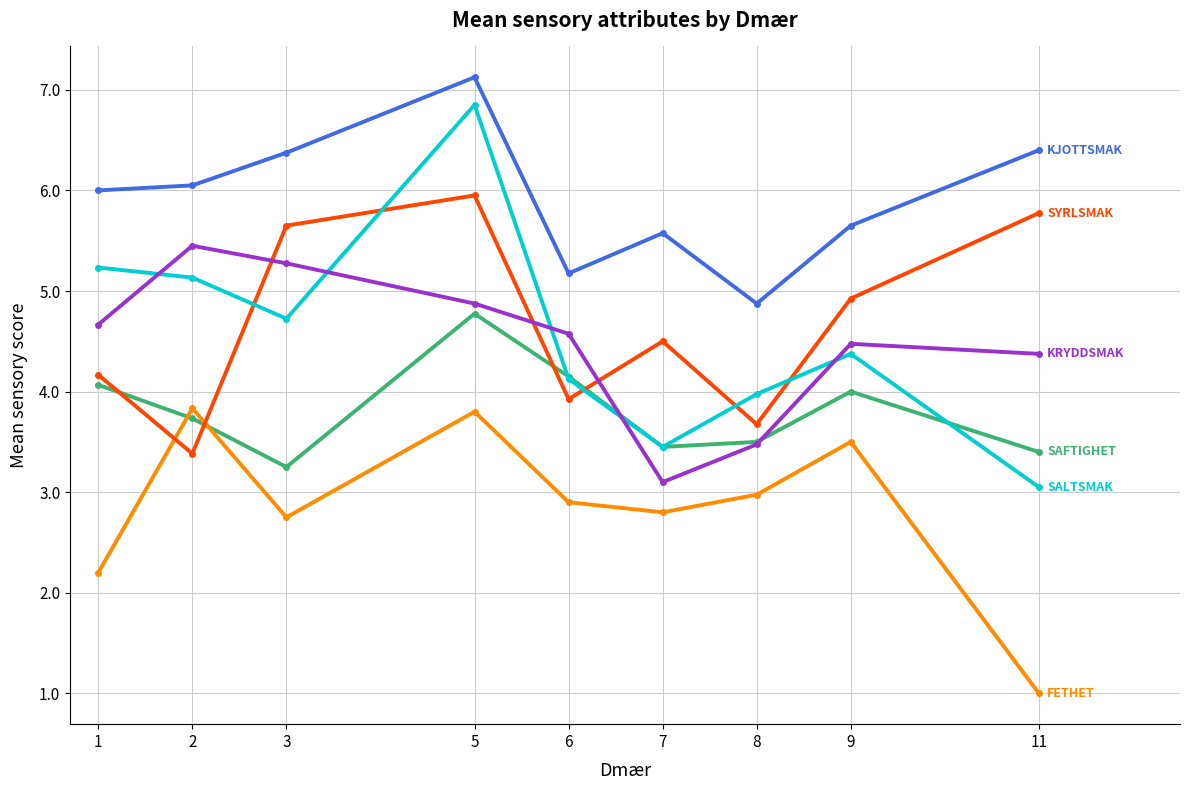

Count the number of categories in the chart.

9